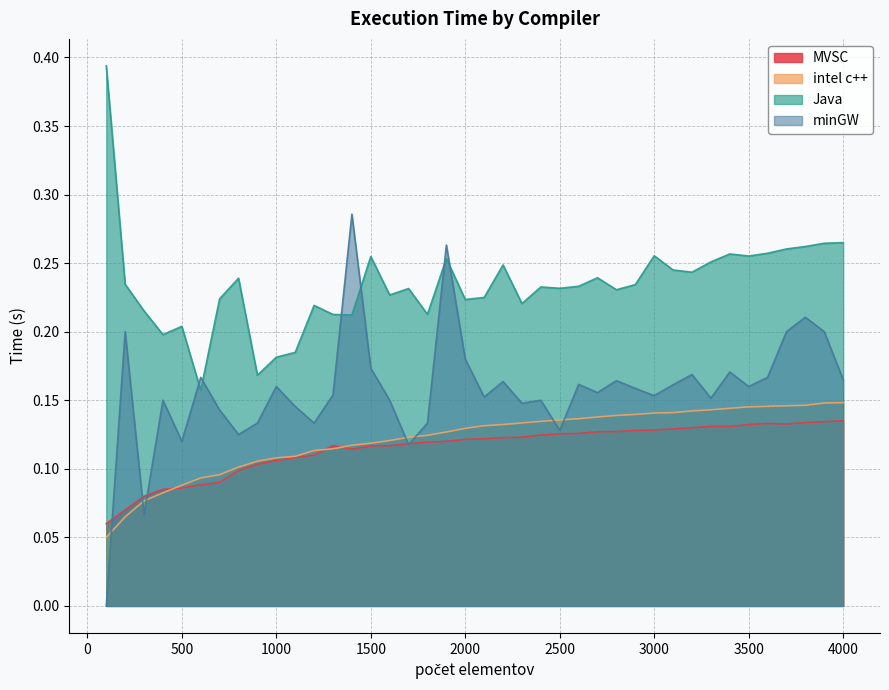

What is the total value across all series at 2600?

0.7